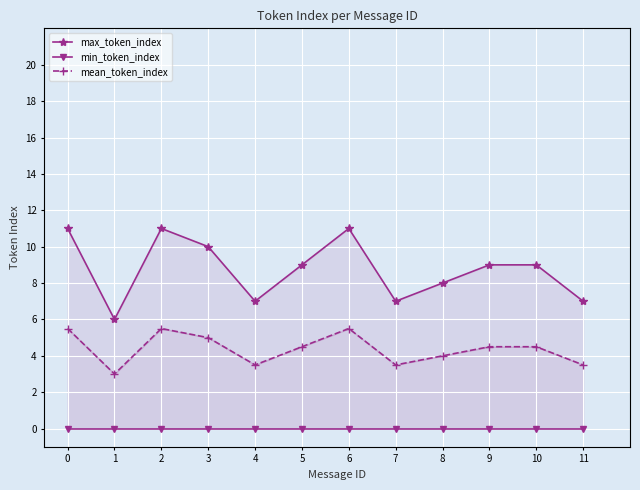

Reading left to right, what are all the values shown in this chart?

max_token_index: 11.0	6.0	11.0	10.0	7.0	9.0	11.0	7.0	8.0	9.0	9.0	7.0
min_token_index: 0.0	0.0	0.0	0.0	0.0	0.0	0.0	0.0	0.0	0.0	0.0	0.0
mean_token_index: 5.5	3.0	5.5	5.0	3.5	4.5	5.5	3.5	4.0	4.5	4.5	3.5